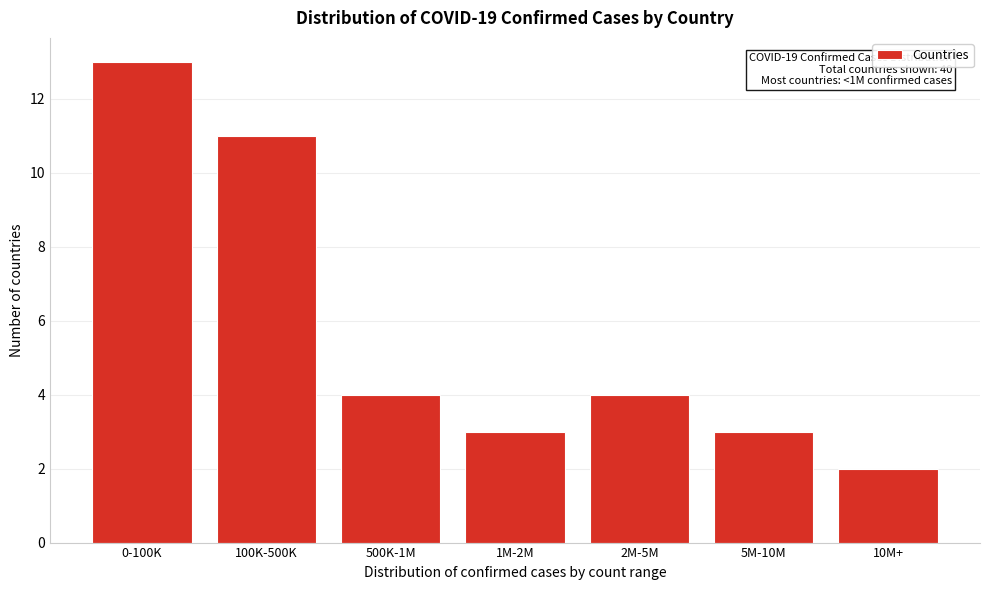

Reading left to right, what are all the values shown in this chart?

13	11	4	3	4	3	2